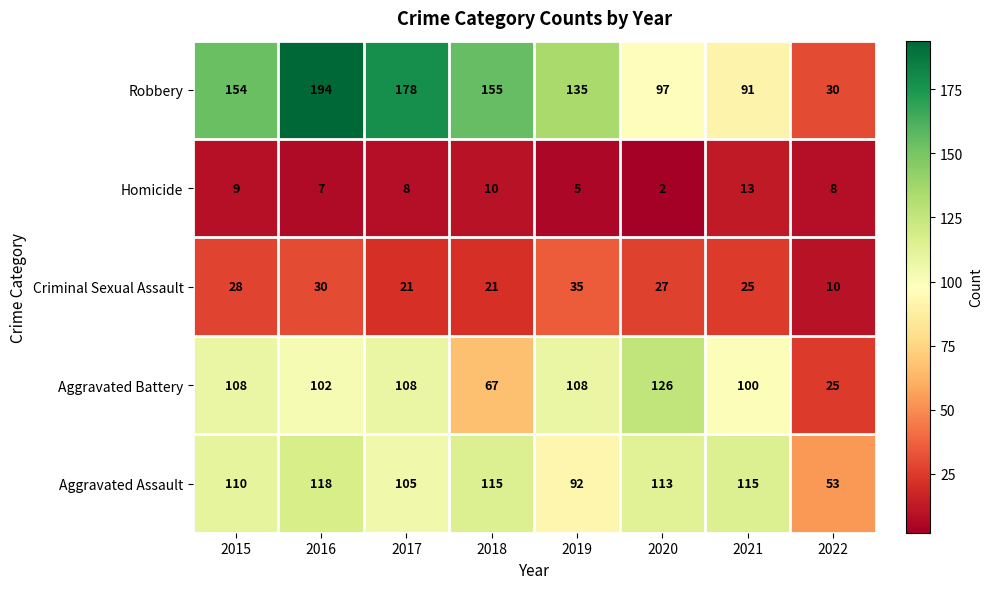

Which label corresponds to the smallest value in the chart?

2020